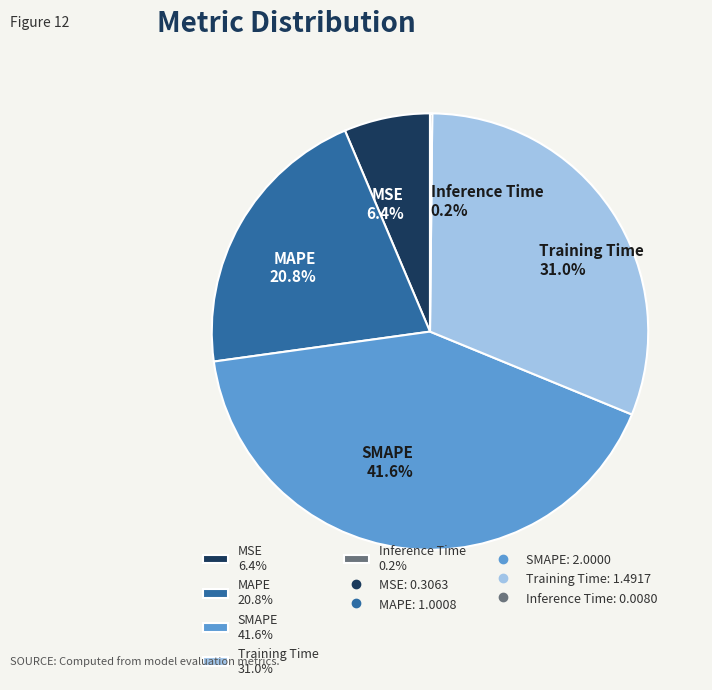

To the nearest percent, what is the difference between the largest and smallest slice percentages?

41%